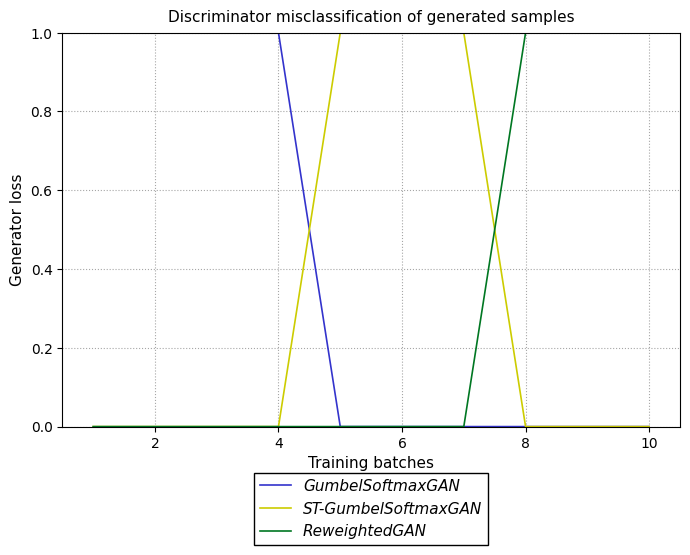

Which series has the largest total across all categories?

GumbelSoftmaxGAN